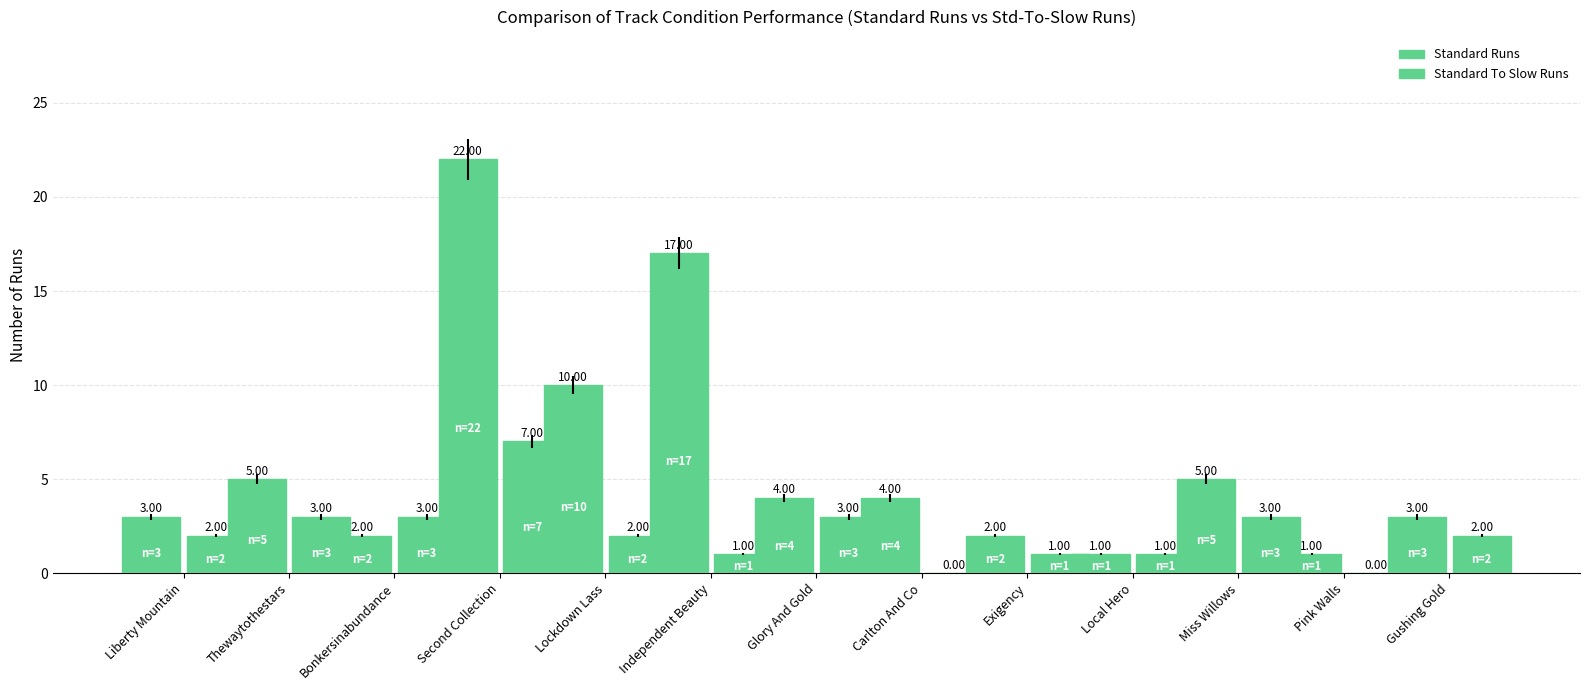

What is the lowest value of the Standard Runs series?

1